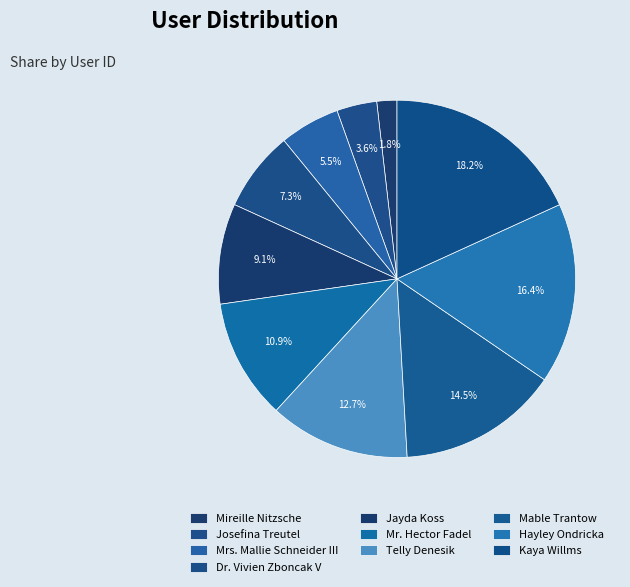

To the nearest percent, what portion does Jayda Koss represent?

9%